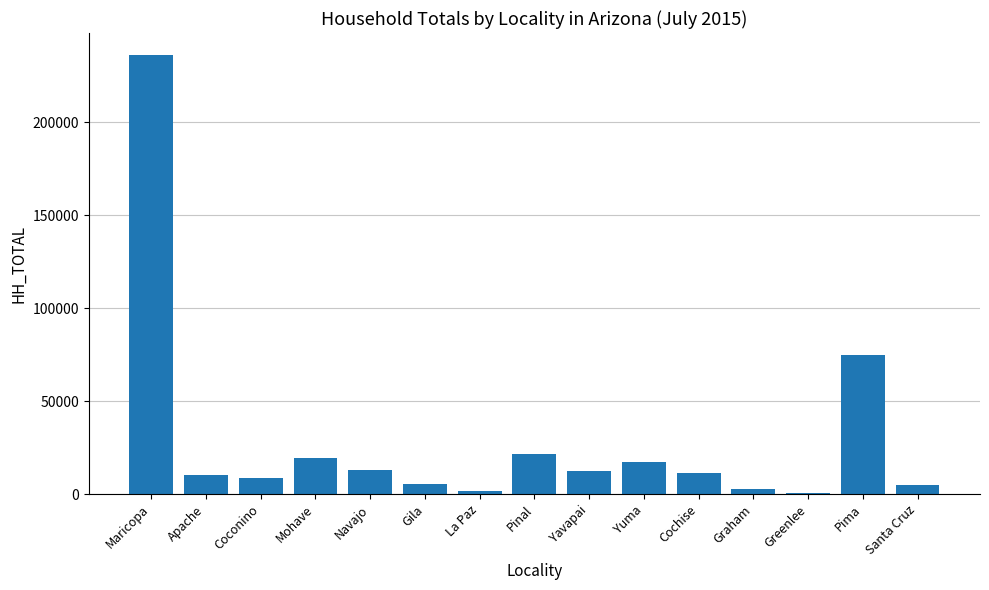

At which label does the data first exceed 11209?

Maricopa